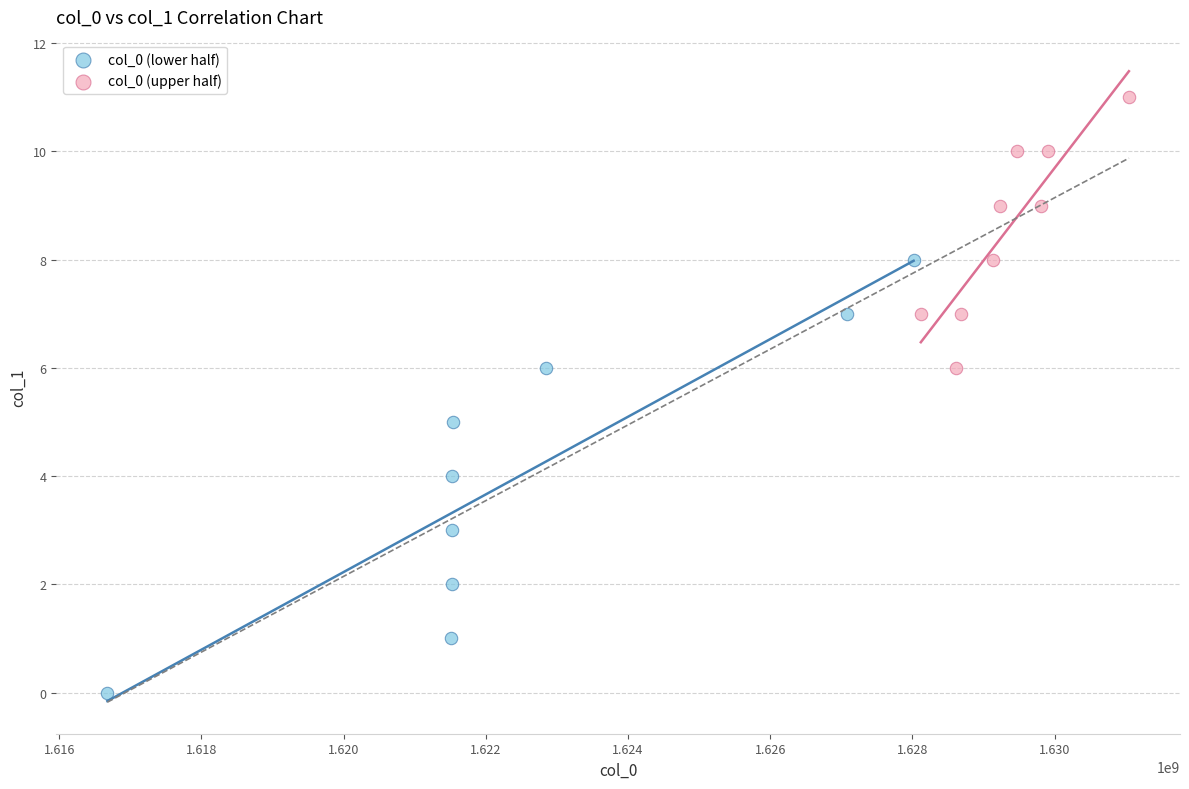

Which series reaches the minimum Y coordinate?

col_0 (lower half)